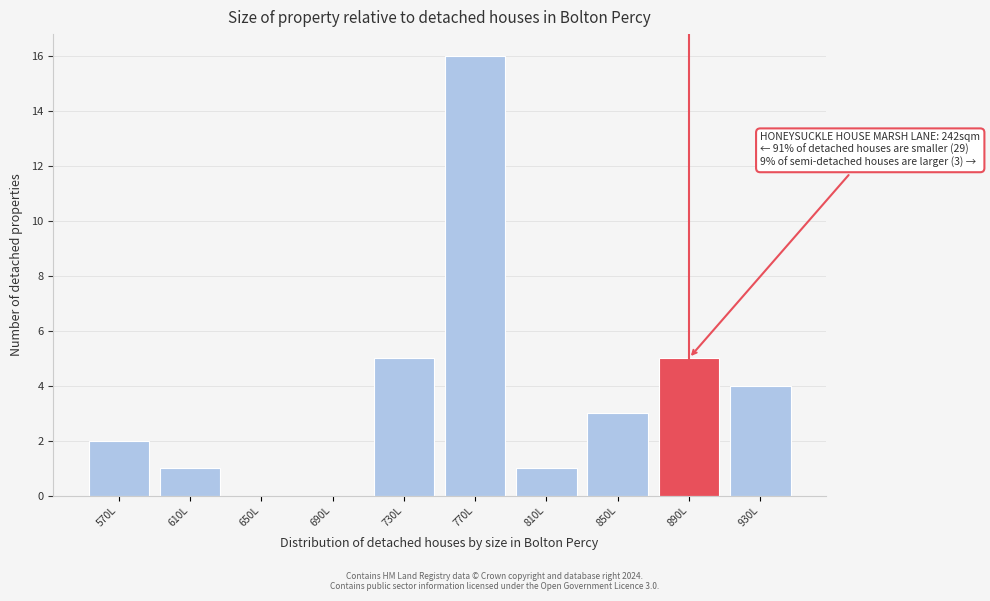

Reading left to right, what are all the values shown in this chart?

570L=2	610L=1	650L=0	690L=0	730L=5	770L=16	810L=1	850L=3	890L=5	930L=4